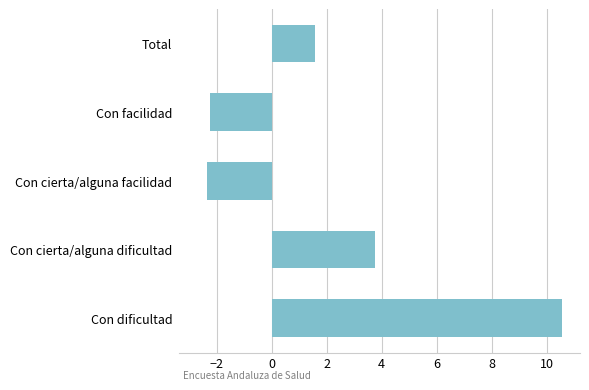

What is the change in value from Con cierta/alguna dificultad to Con cierta/alguna facilidad?

-6.1